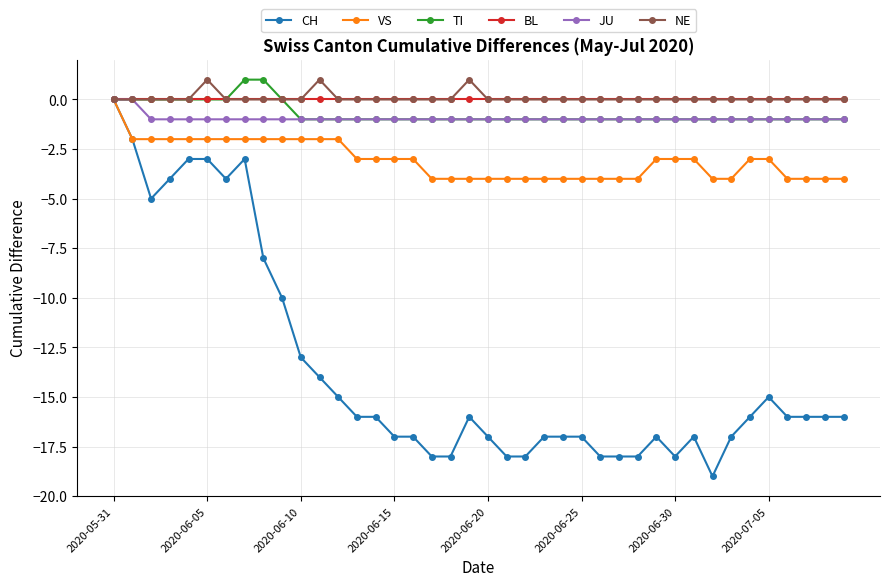

Does the chart have visible grid lines?

Yes